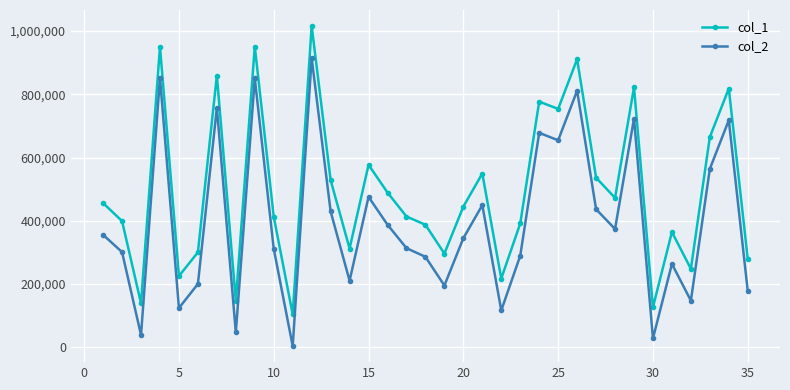

What is the minimum value for col_1?

104523